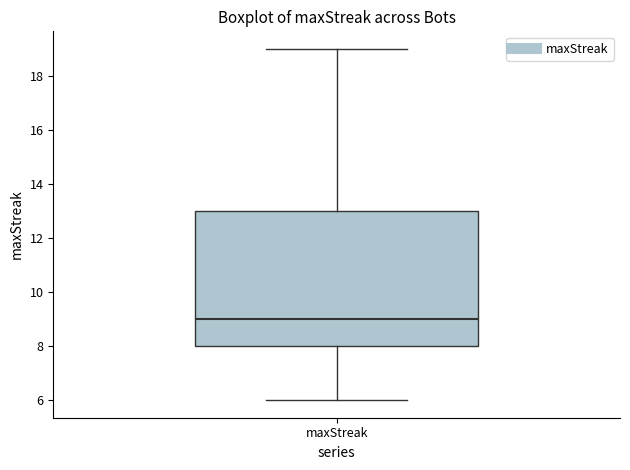

Read this box plot against the y-axis: the position of the median line, the range covered by the box, and the ends of both whiskers. The values are not printed on the chart, so give them approximately, as read against the axis.

median 9, box 8 to 13, whiskers 6 to 19